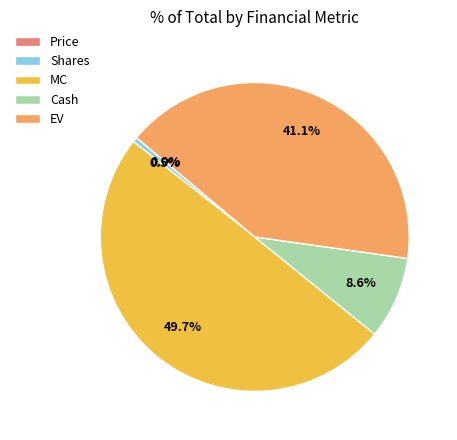

Approximately how many times larger is the value at Cash compared to EV?

0.2